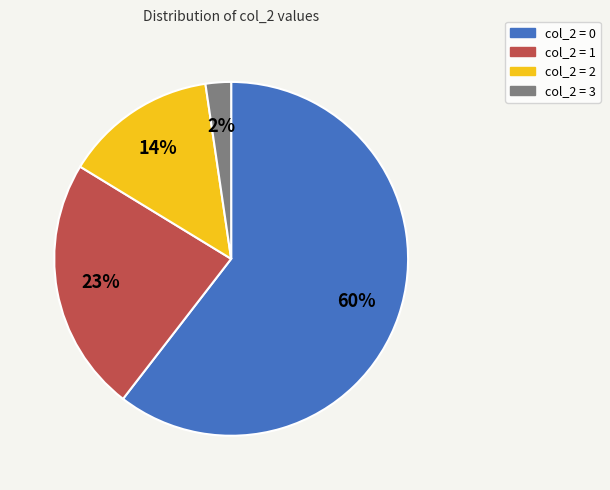

Which has a higher value, col_2 = 3 or col_2 = 1?

col_2 = 1